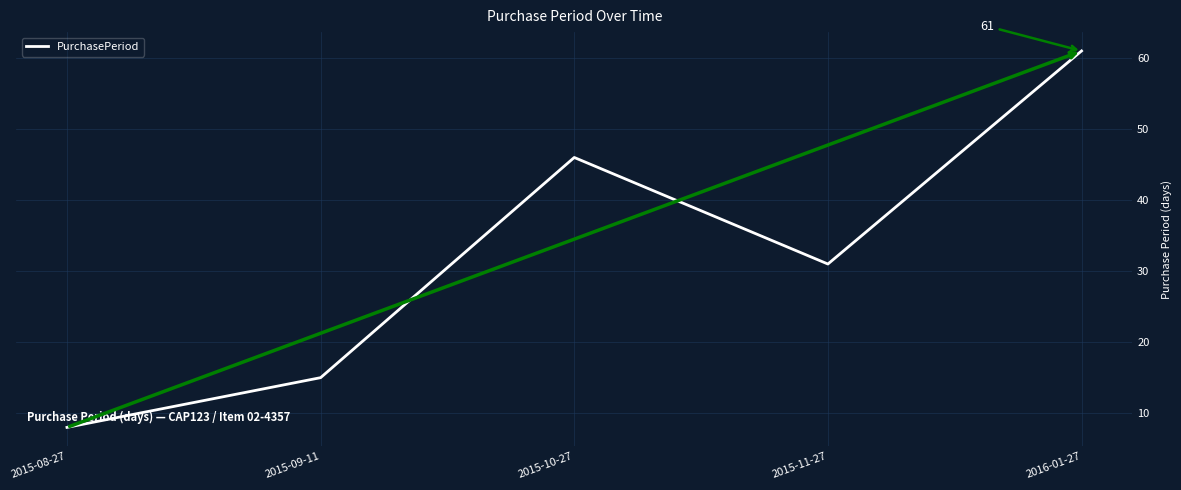

At which category does the chart reach its minimum across all series?

2015-08-27